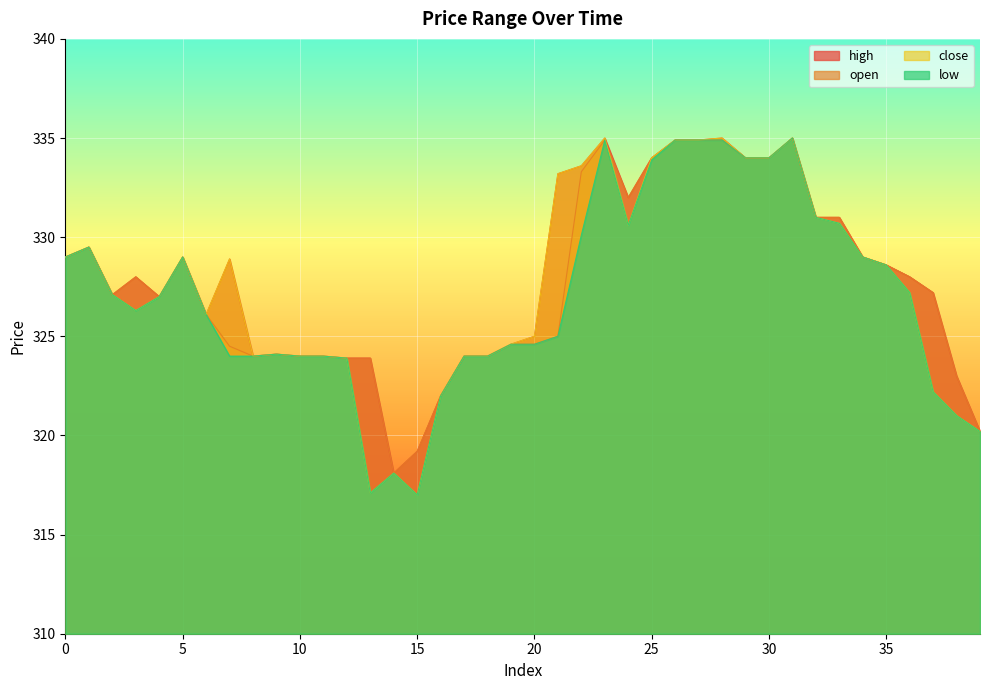

Rank the series at 33 from lowest to highest value.

close, low, open, high